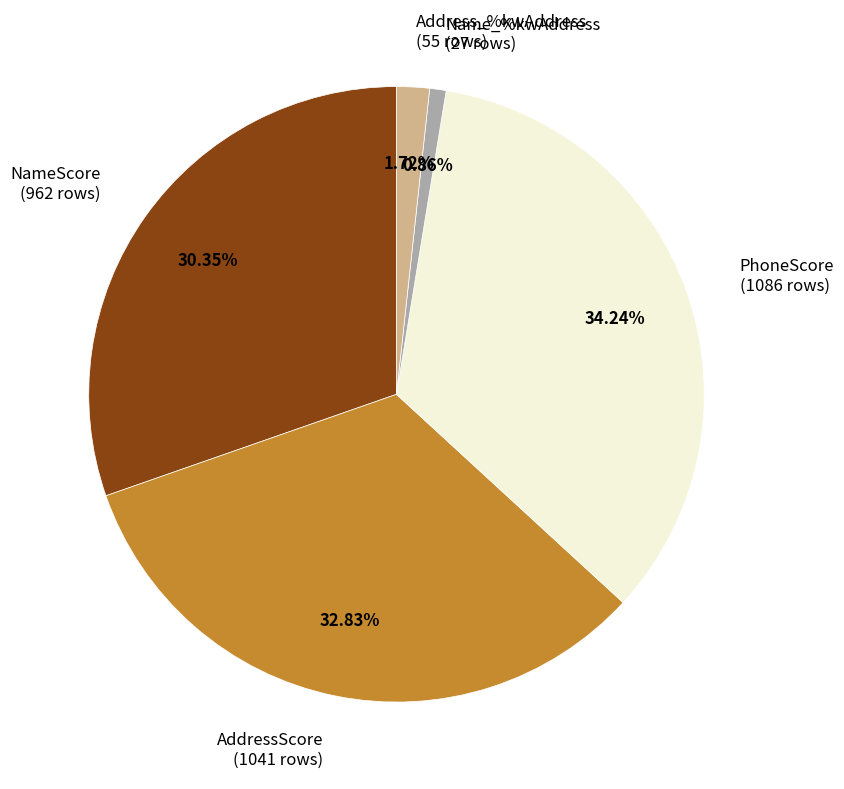

How many slices are in this pie chart?

5